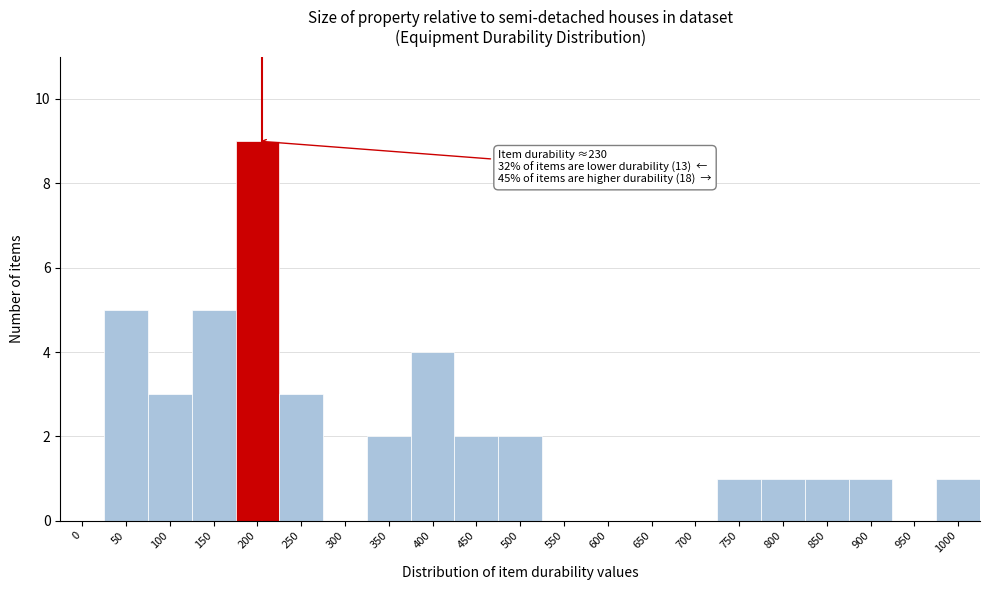

Reading left to right, extract all data points from this chart.

0=0	50=5	100=3	150=5	200=9	250=3	300=0	350=2	400=4	450=2	500=2	550=0	600=0	650=0	700=0	750=1	800=1	850=1	900=1	950=0	1000=1